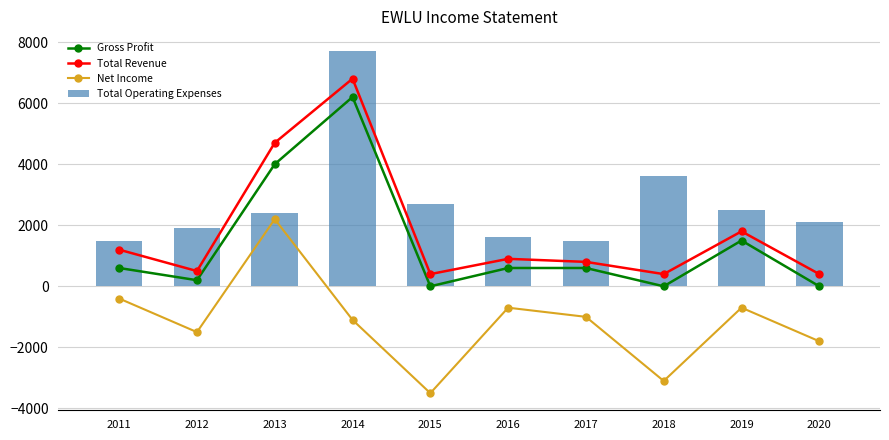

What is the difference between the Net Income values at 2020 and 2019?

1100